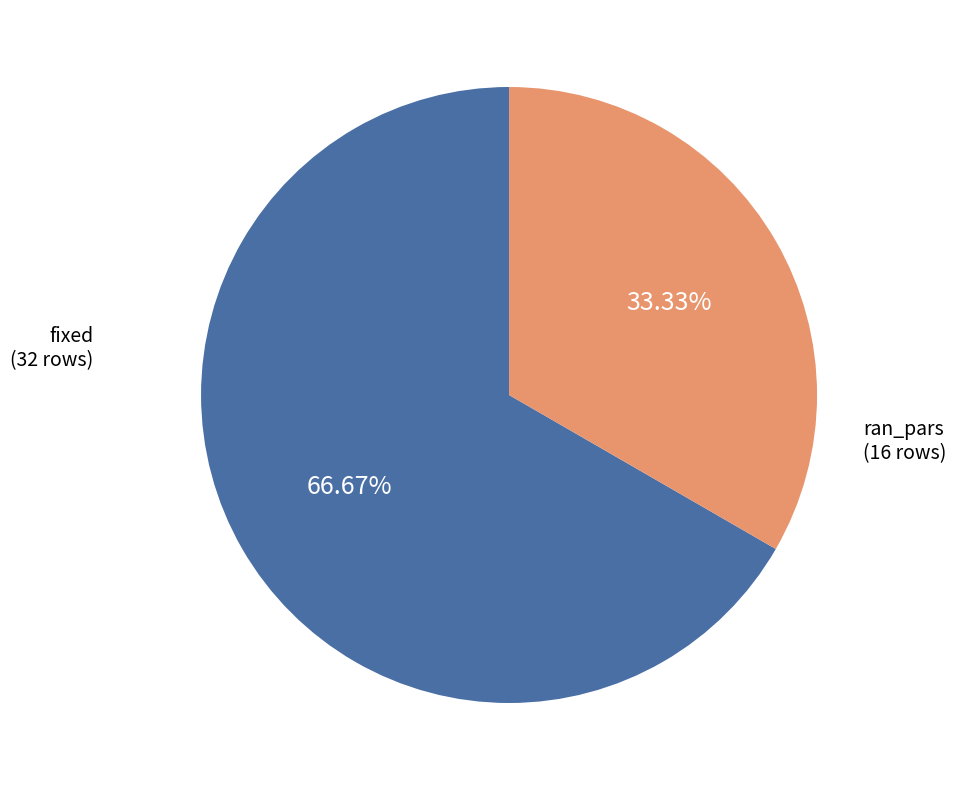

What percentage is the fixed slice, to the nearest percent?

67%